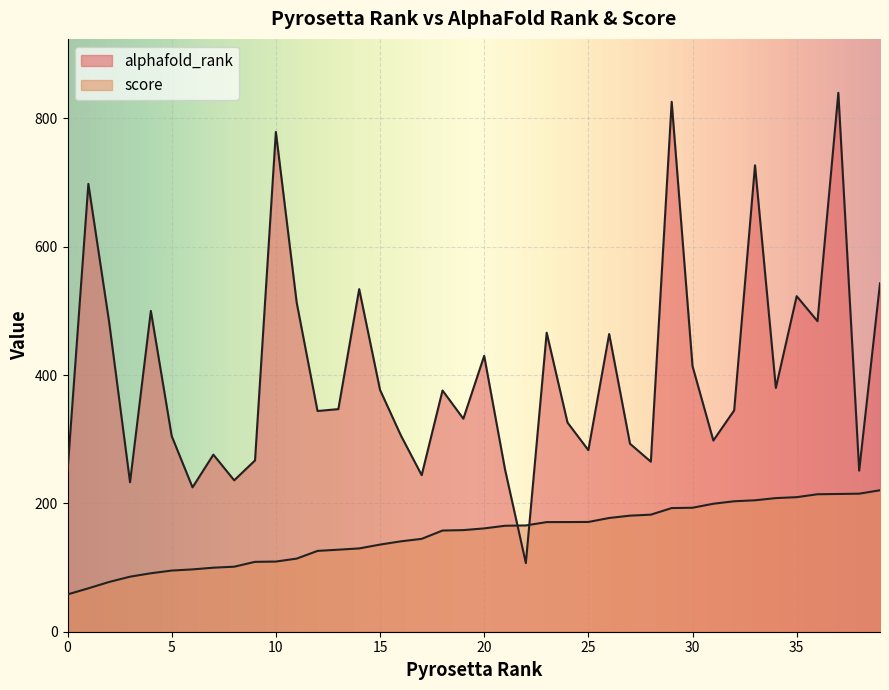

List the series in order of their overall mean, lowest first.

score, alphafold_rank